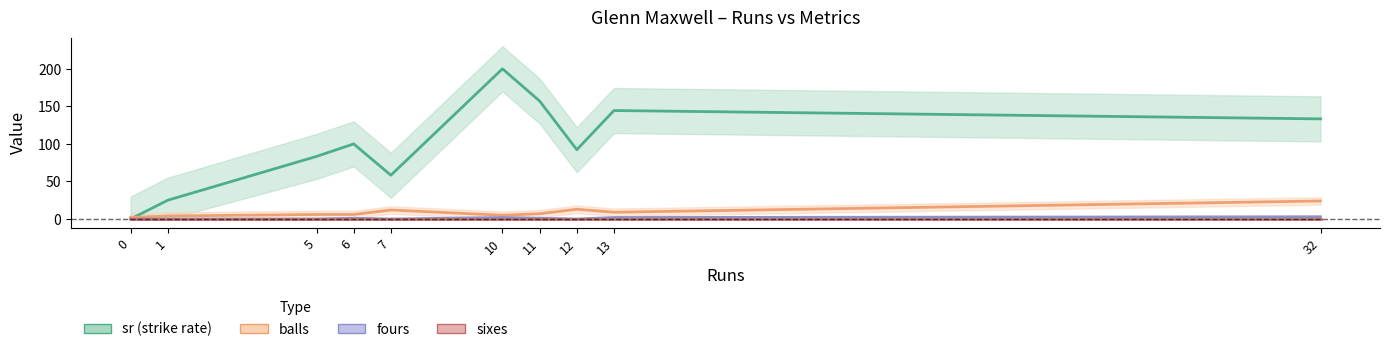

Is this an area chart (filled region under the line)?

No